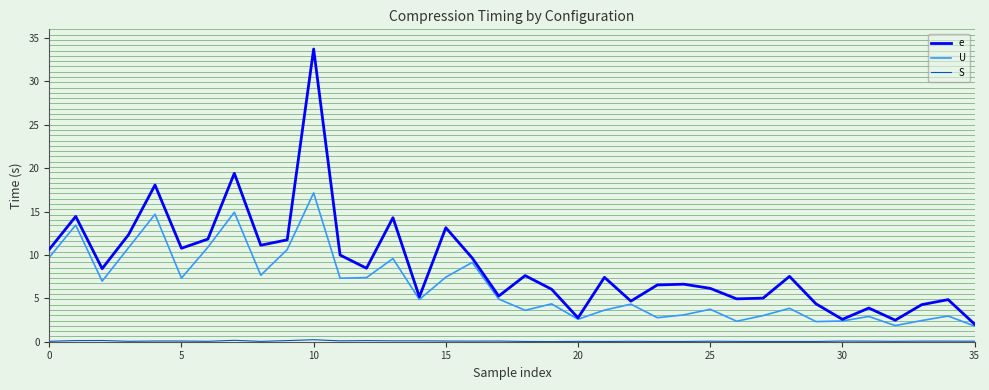

Which series has the widest spread of values?

e